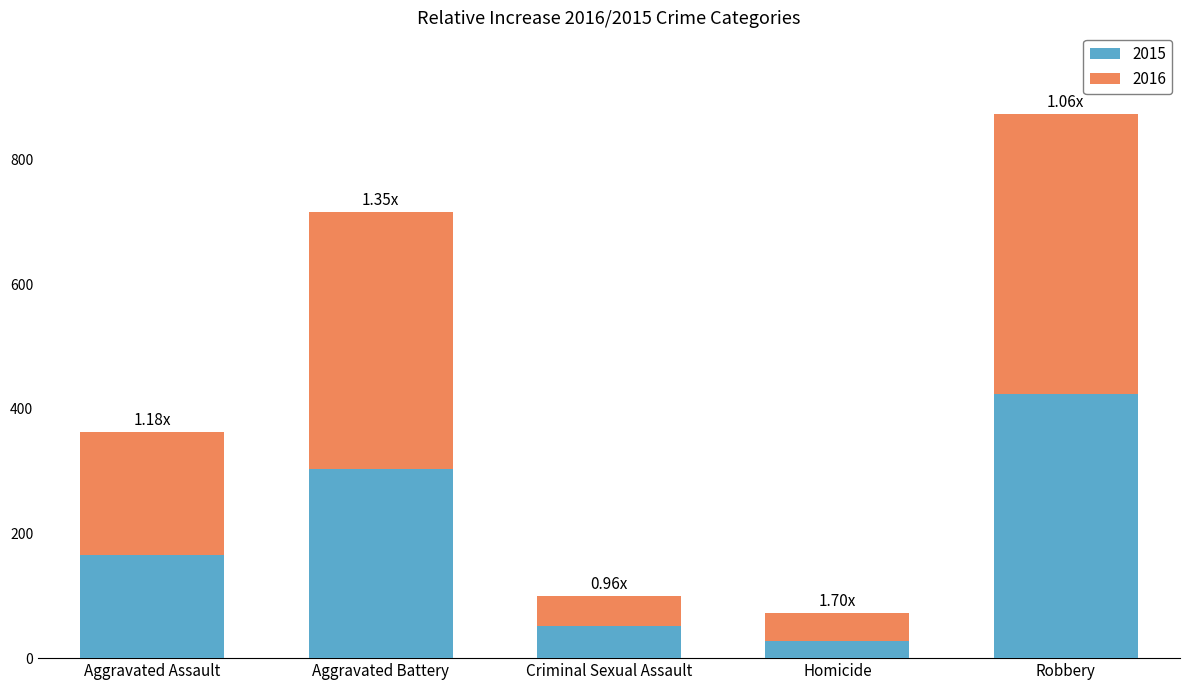

At which category is the sum across all series the highest?

Robbery